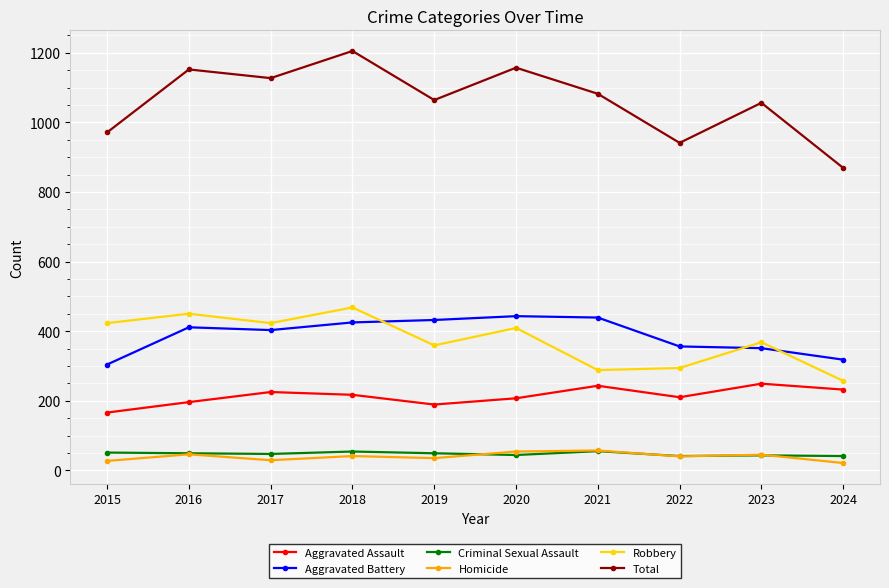

What is the maximum value for Criminal Sexual Assault?

55